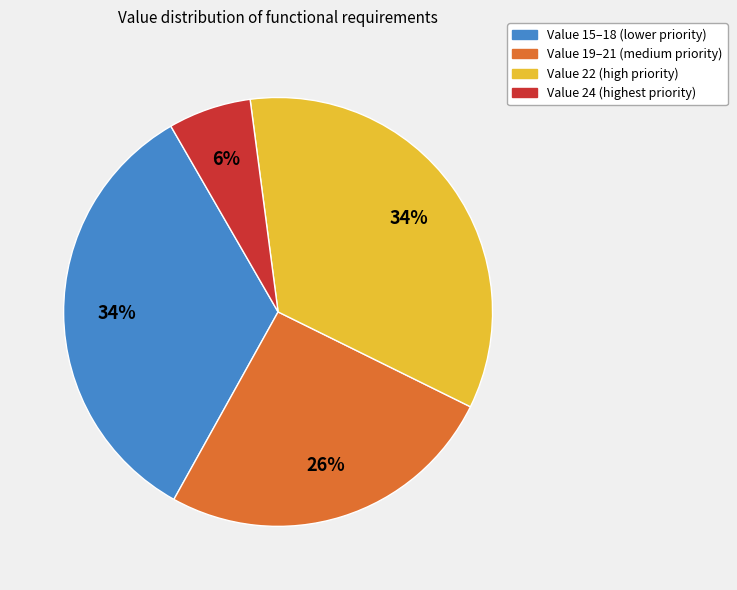

Count the number of slices in the pie.

4